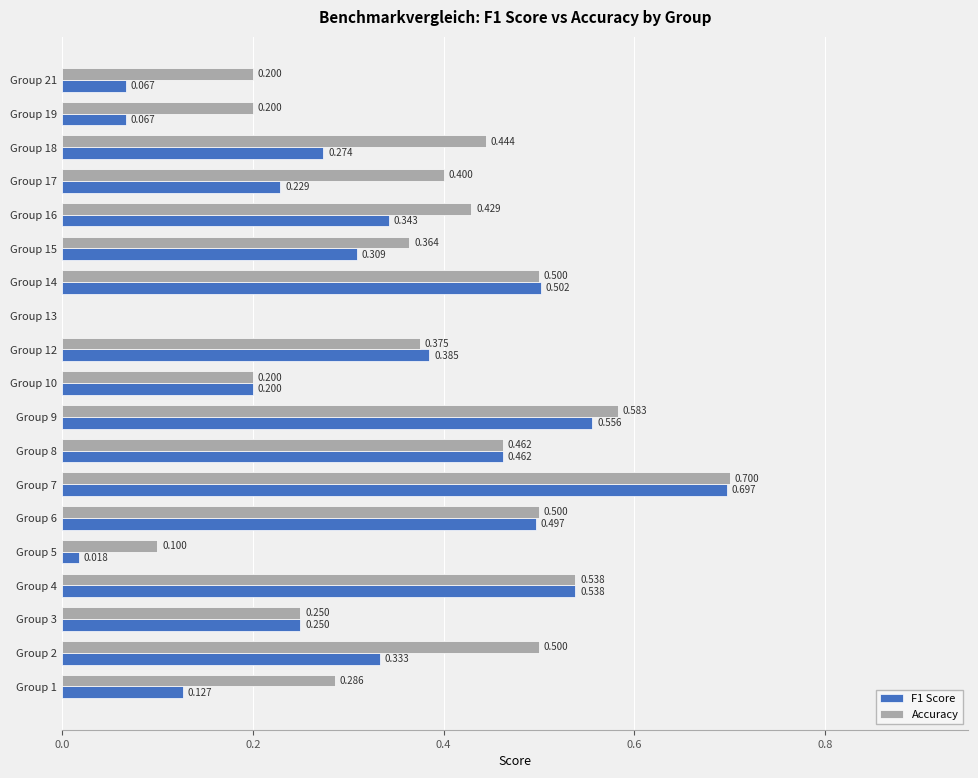

Which series has the largest total across all categories?

Accuracy